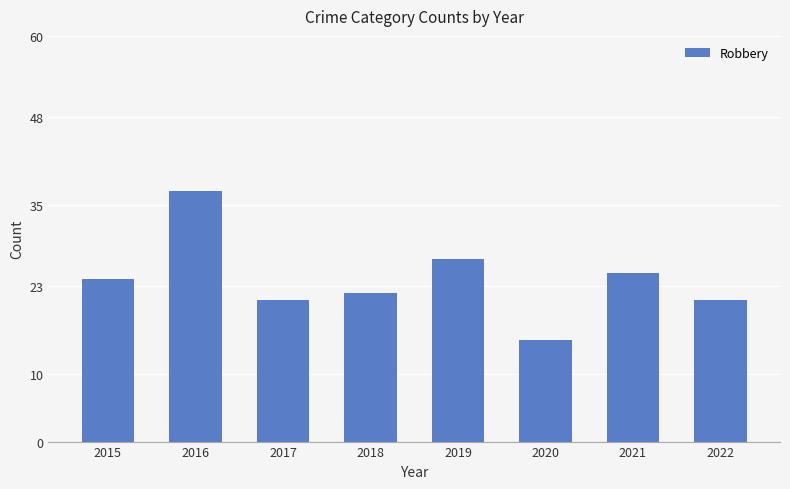

True or false: the data shows 25 at 2021.

True